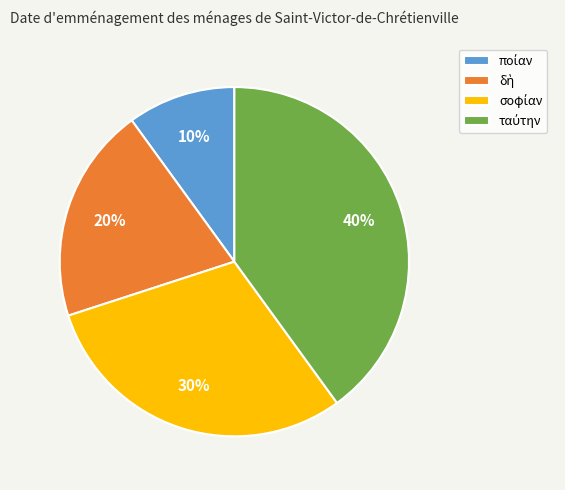

Does any single category account for the majority?

No